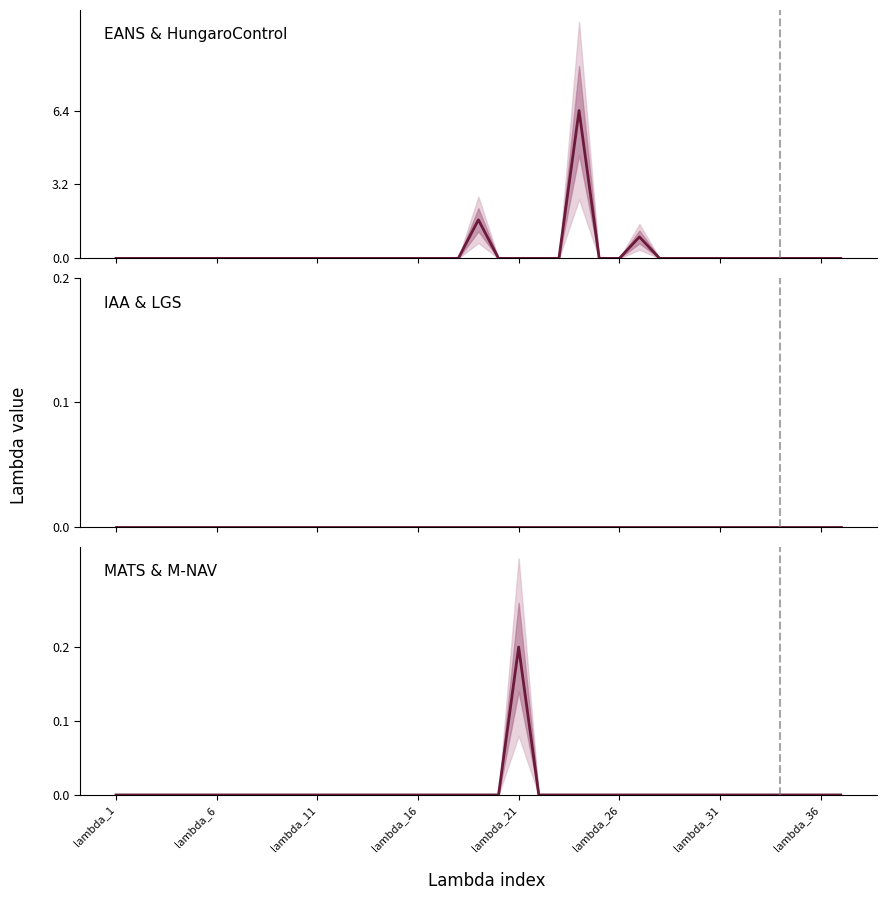

Between 19 and lambda_16, which is larger?

19